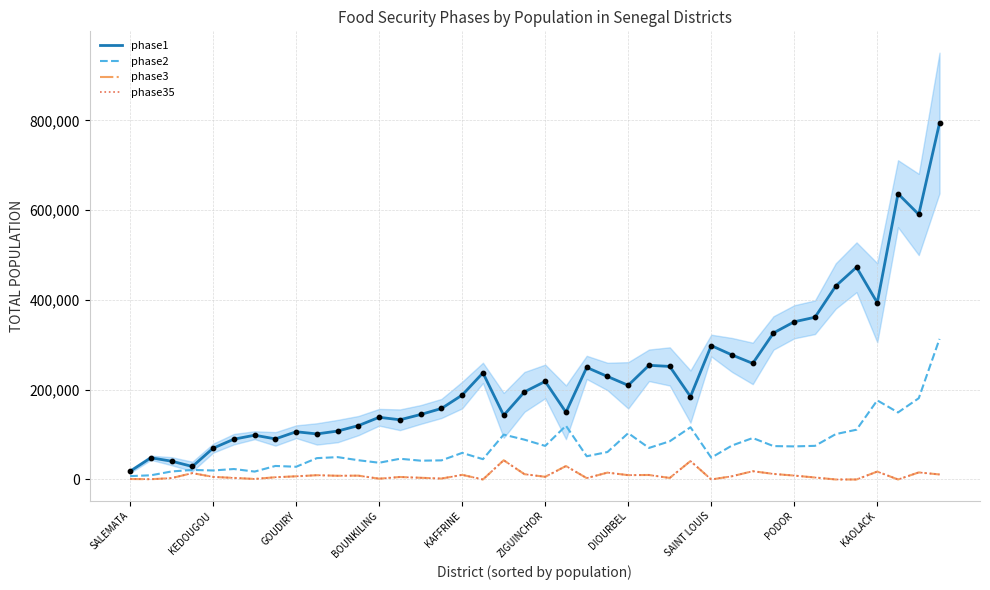

Which series has the largest total across all categories?

phase1